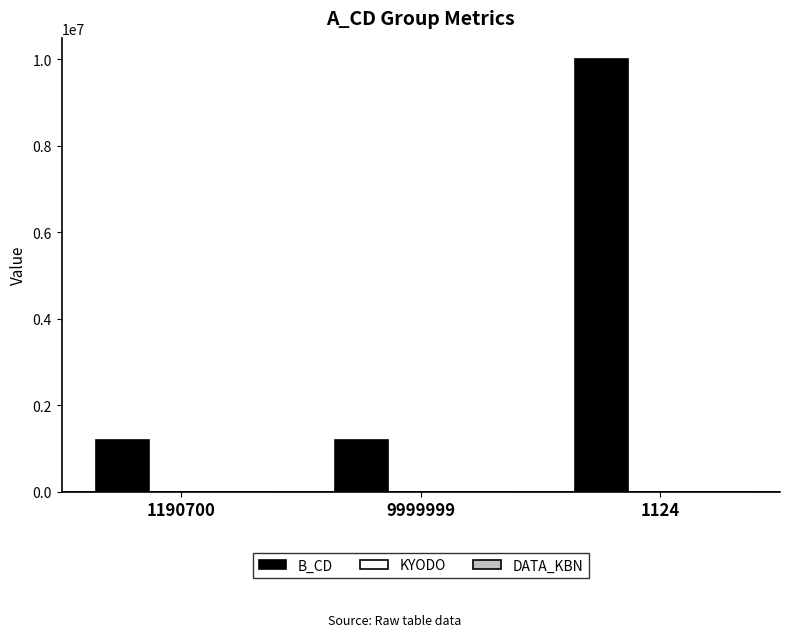

Which series changed the most between 9999999 and 1124?

B_CD